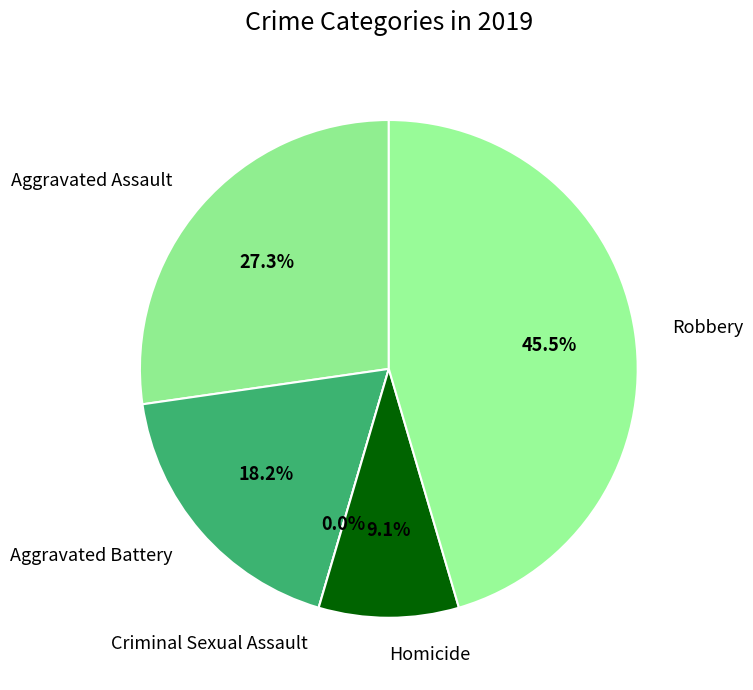

Rank the categories by value from lowest to highest.

Criminal Sexual Assault, Homicide, Aggravated Battery, Aggravated Assault, Robbery